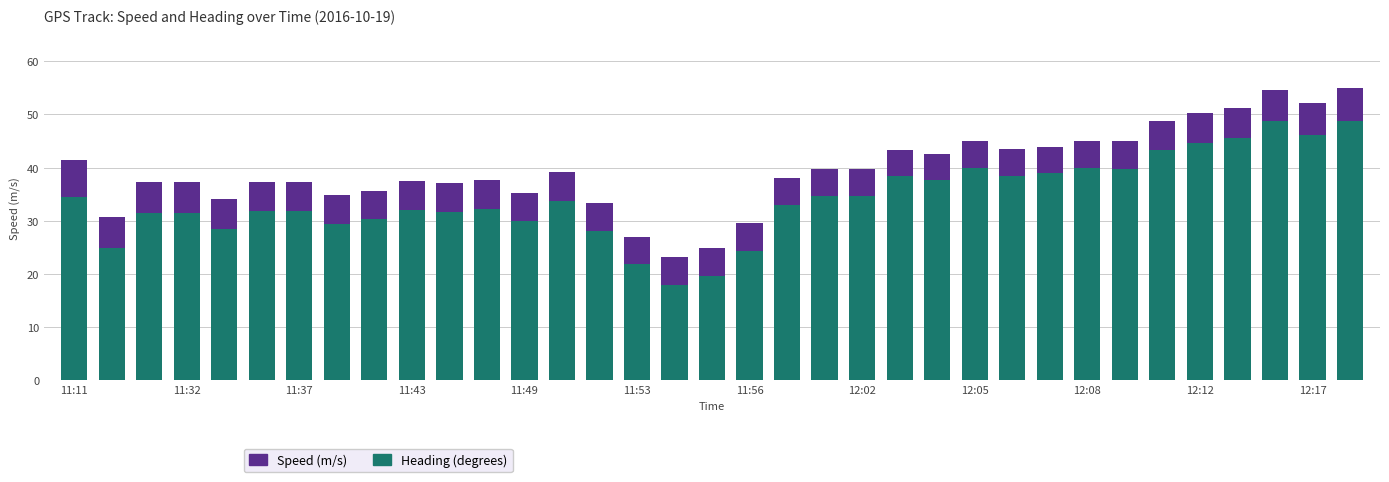

What is the minimum value for Heading (degrees)?

18.0